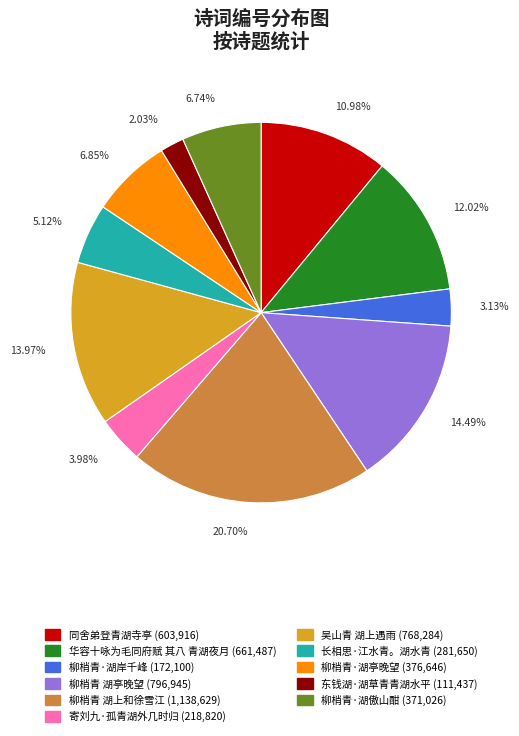

To the nearest percent, what portion does 同舍弟登青湖寺亭 represent?

11%